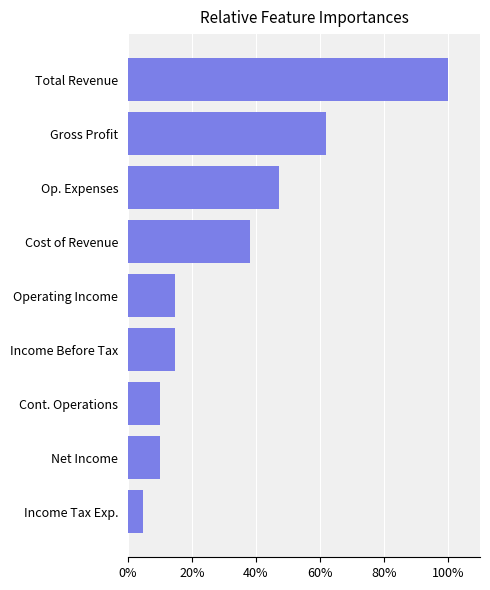

The chart shows a value of 4.6 at Income Tax Exp.. True or false?

True